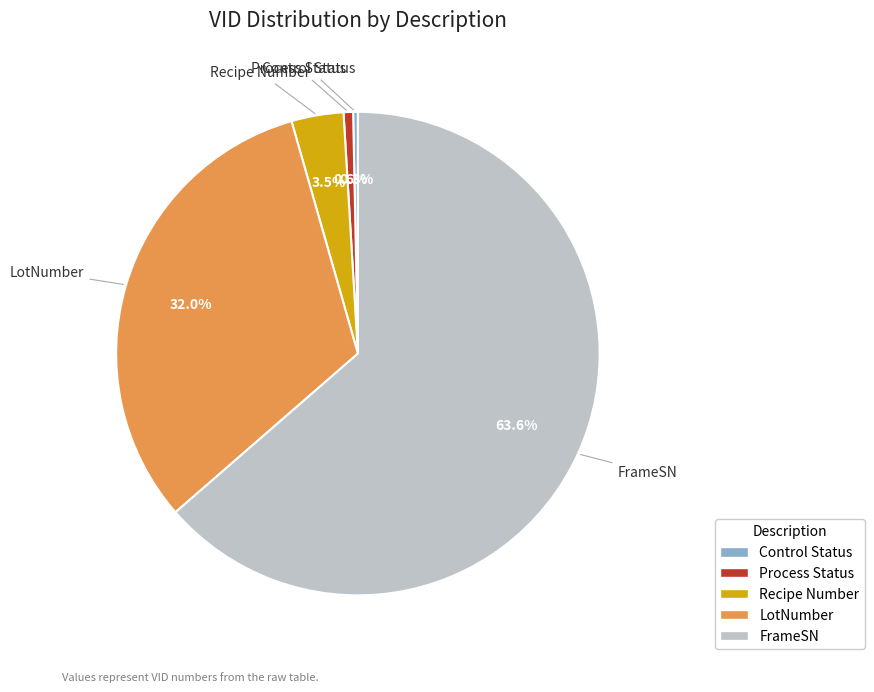

What percentage is NOT represented by Recipe Number?

96.5%